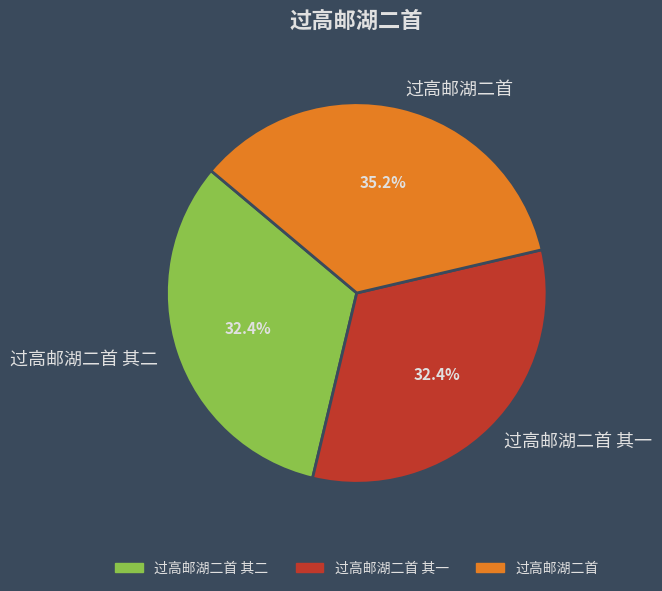

The 过高邮湖二首 slice represents 35% of the pie. True or false?

True